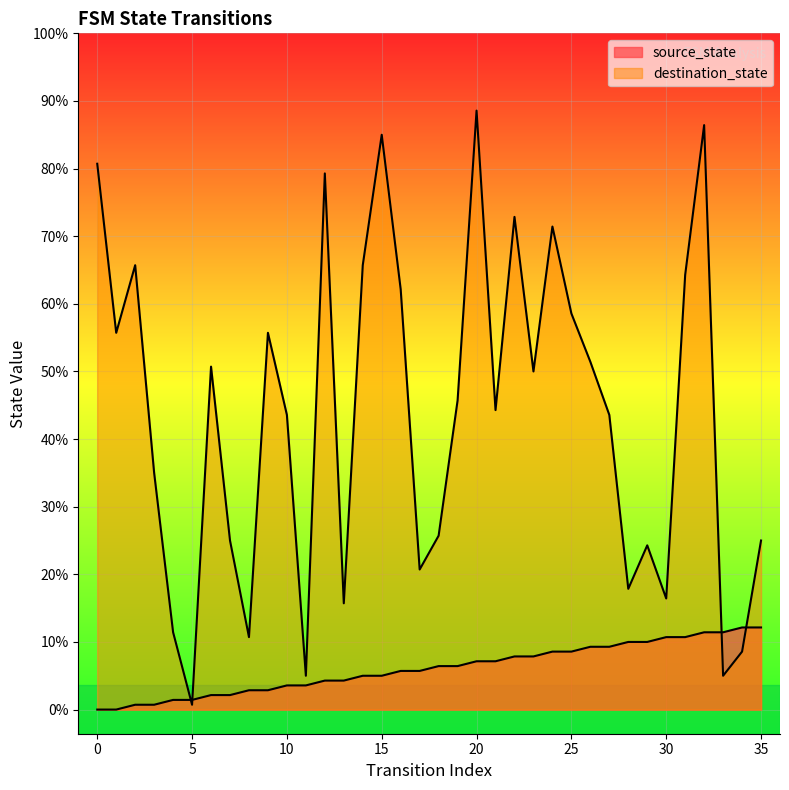

Does the chart display data point markers on the line(s)?

No